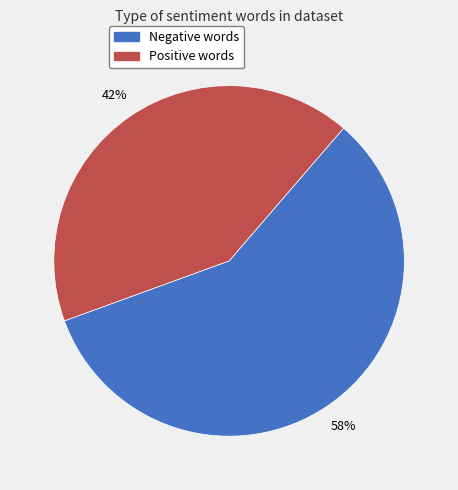

Is there any slice that represents more than half of the pie?

Yes